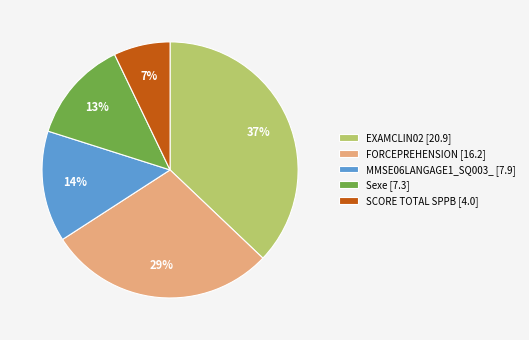

To the nearest percent, what is the combined percentage of SCORE TOTAL SPPB and Sexe?

20%